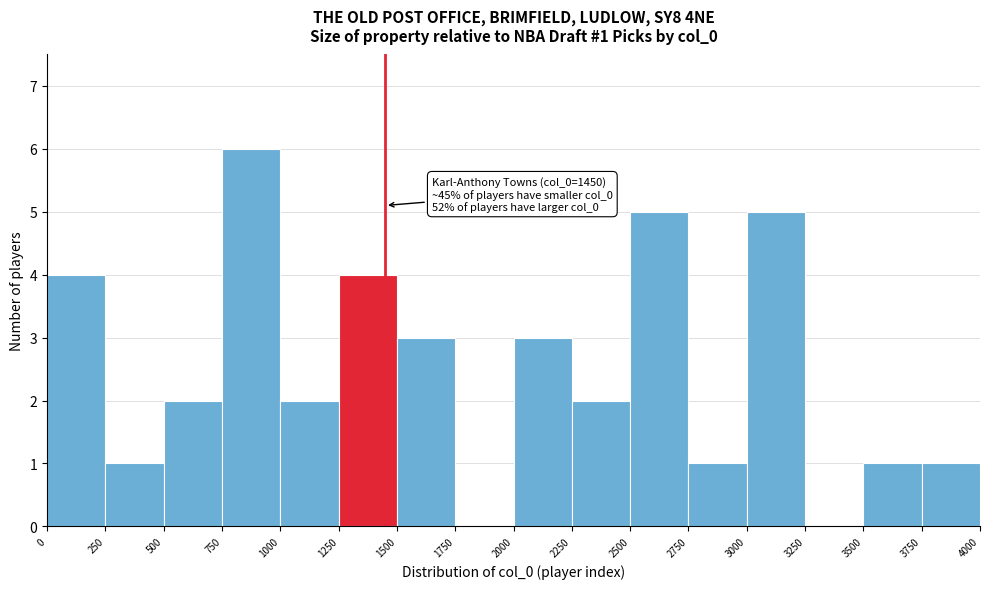

Which range on the x-axis has the tallest bar?

750 to 1000